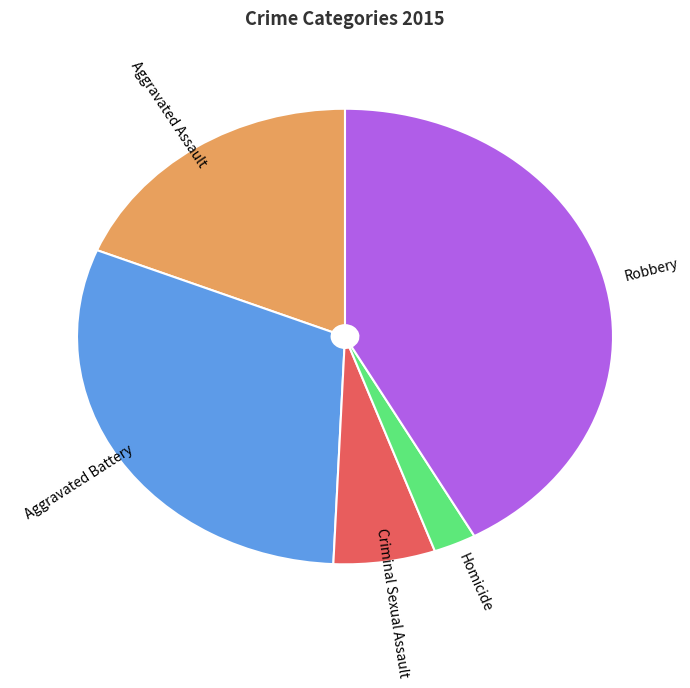

Is there a majority slice in this chart?

No